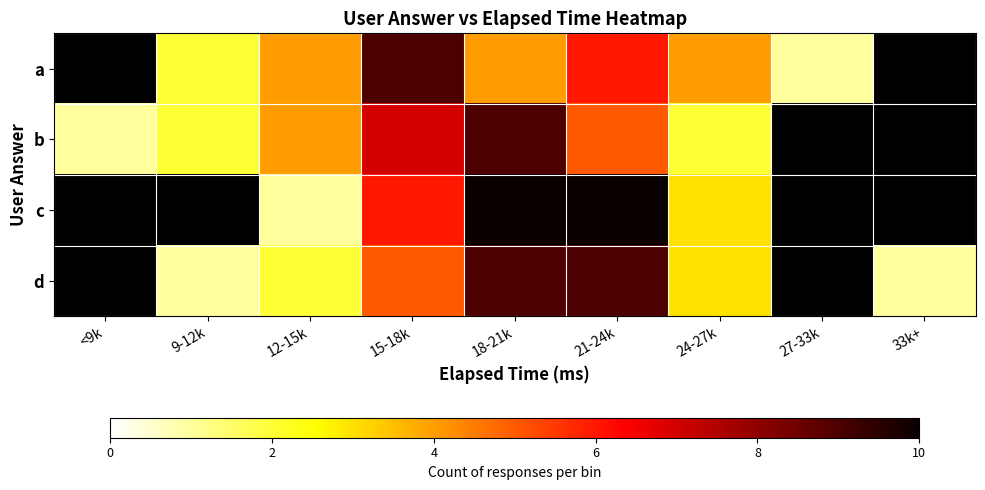

How many distinct data groups are displayed?

4